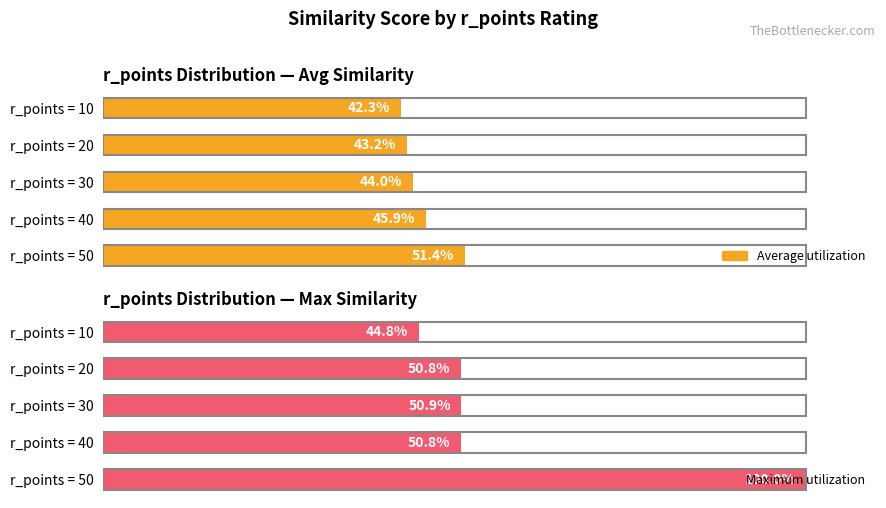

What is the difference between the highest and lowest values at r_points = 10?

2.5